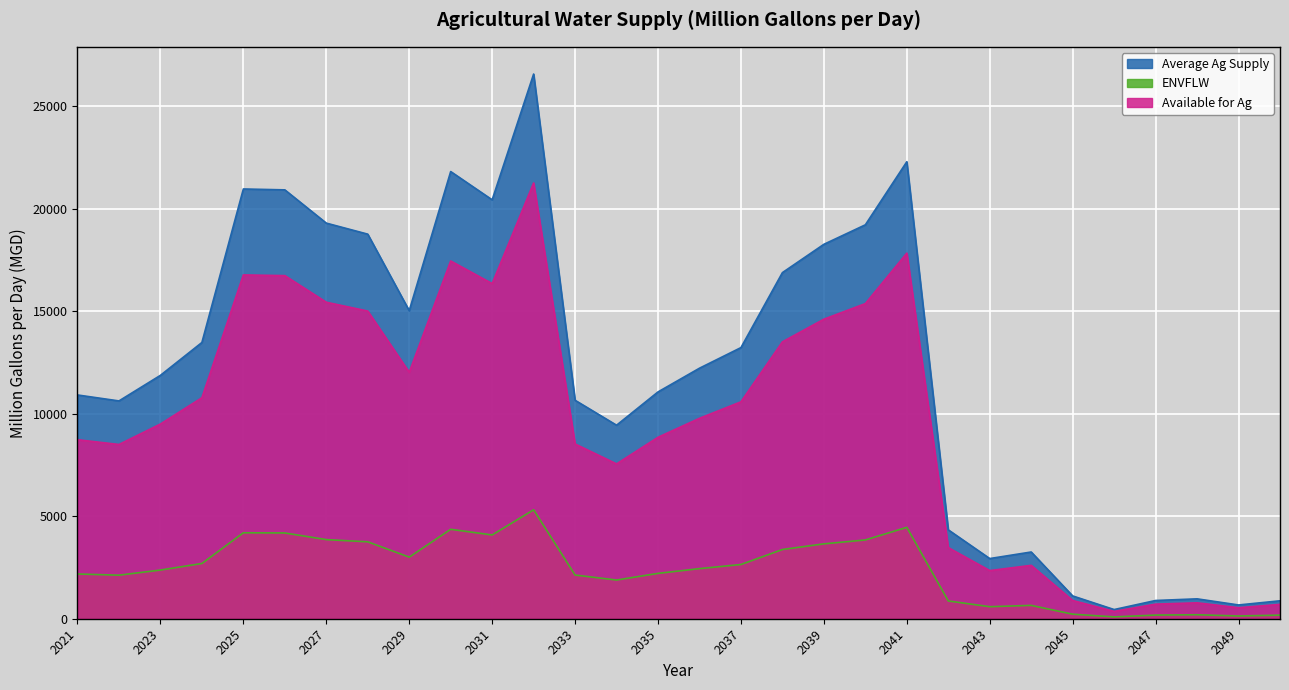

True or false: ENVFLW and Average Ag Supply cross at least once.

False